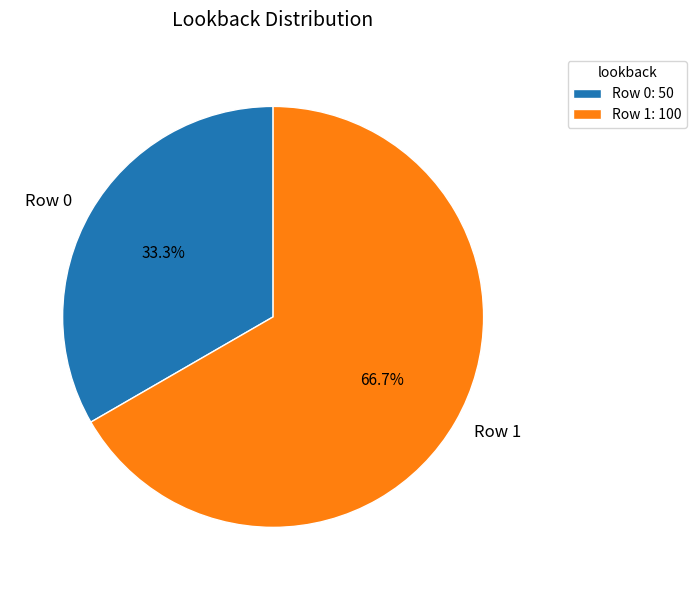

Do Row 1 and Row 0 together represent more than half of the pie?

Yes